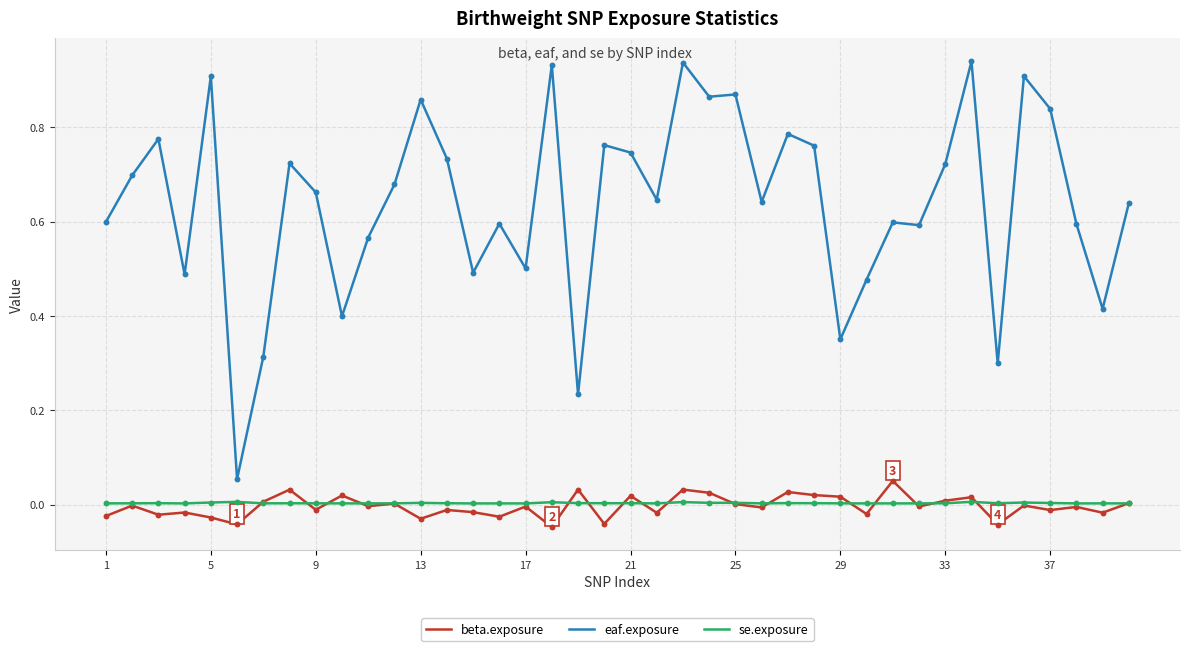

True or false: eaf.exposure and se.exposure intersect in this chart.

False